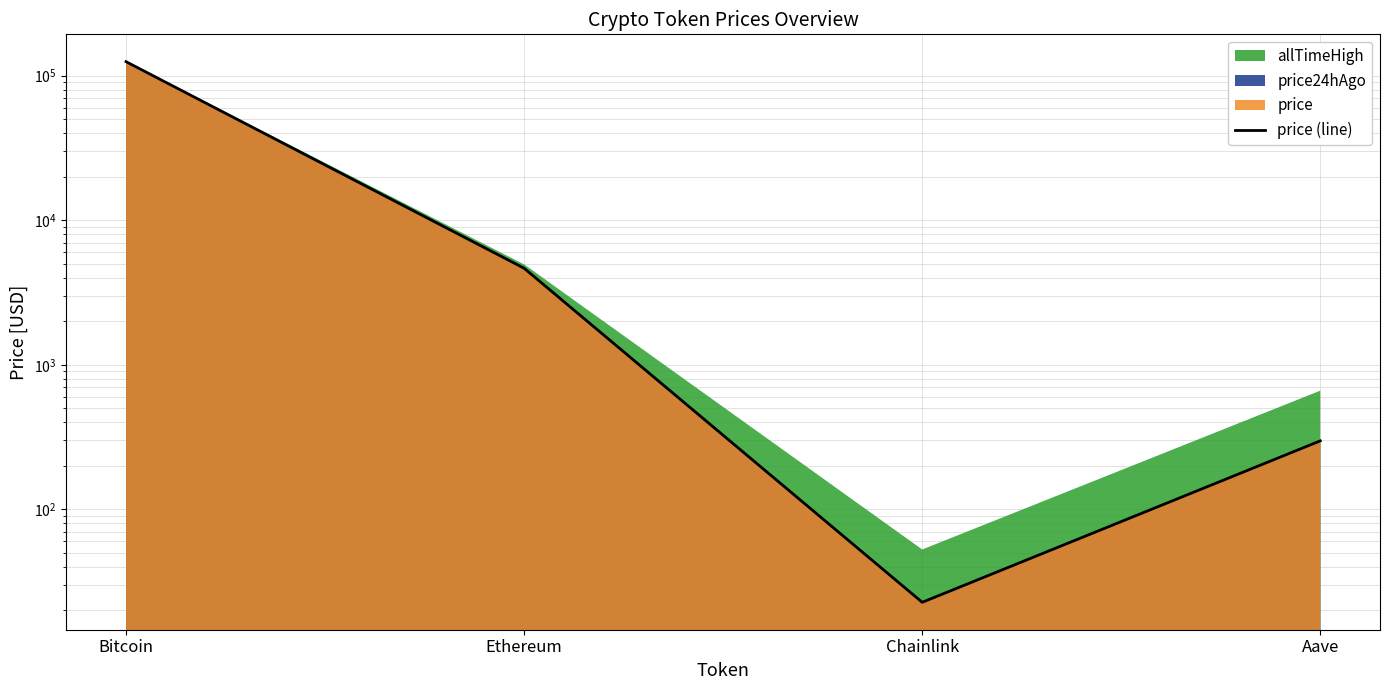

Which label corresponds to the largest value in the chart?

Bitcoin